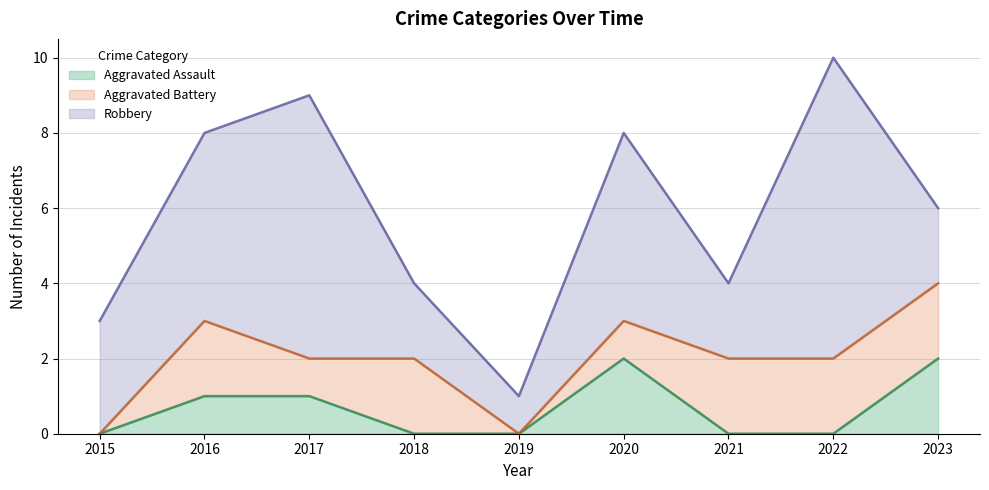

Which label corresponds to the smallest value in the chart?

2015